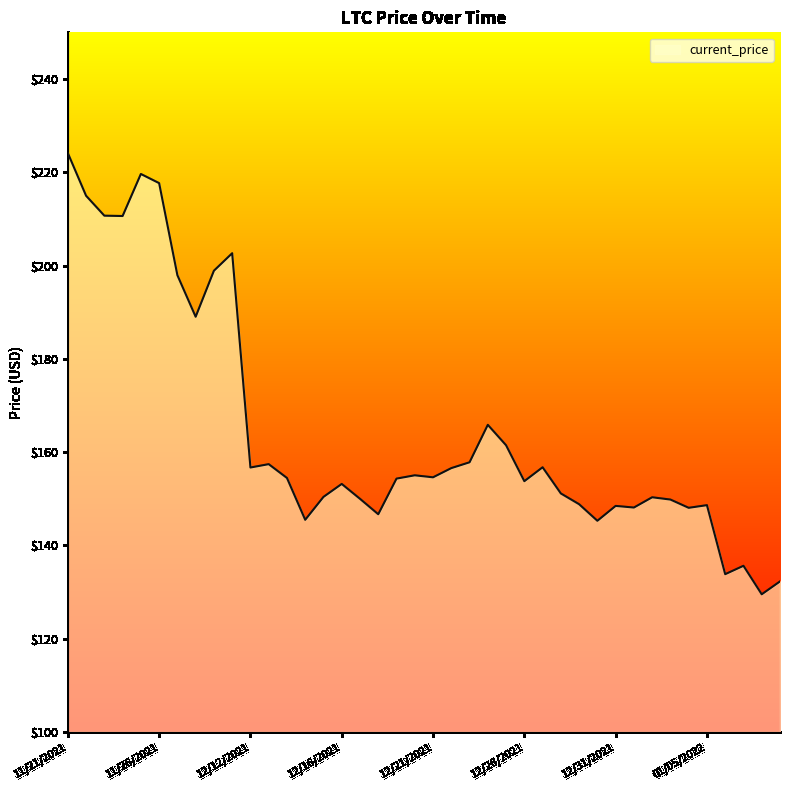

What is the maximum value shown in the chart?

224.1